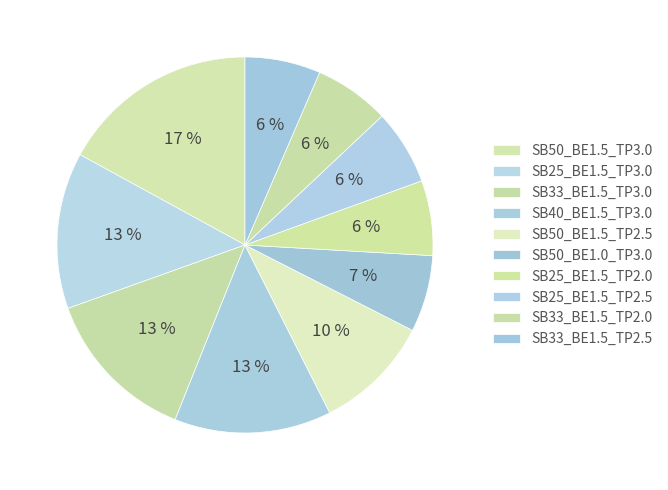

Is there a majority slice in this chart?

No